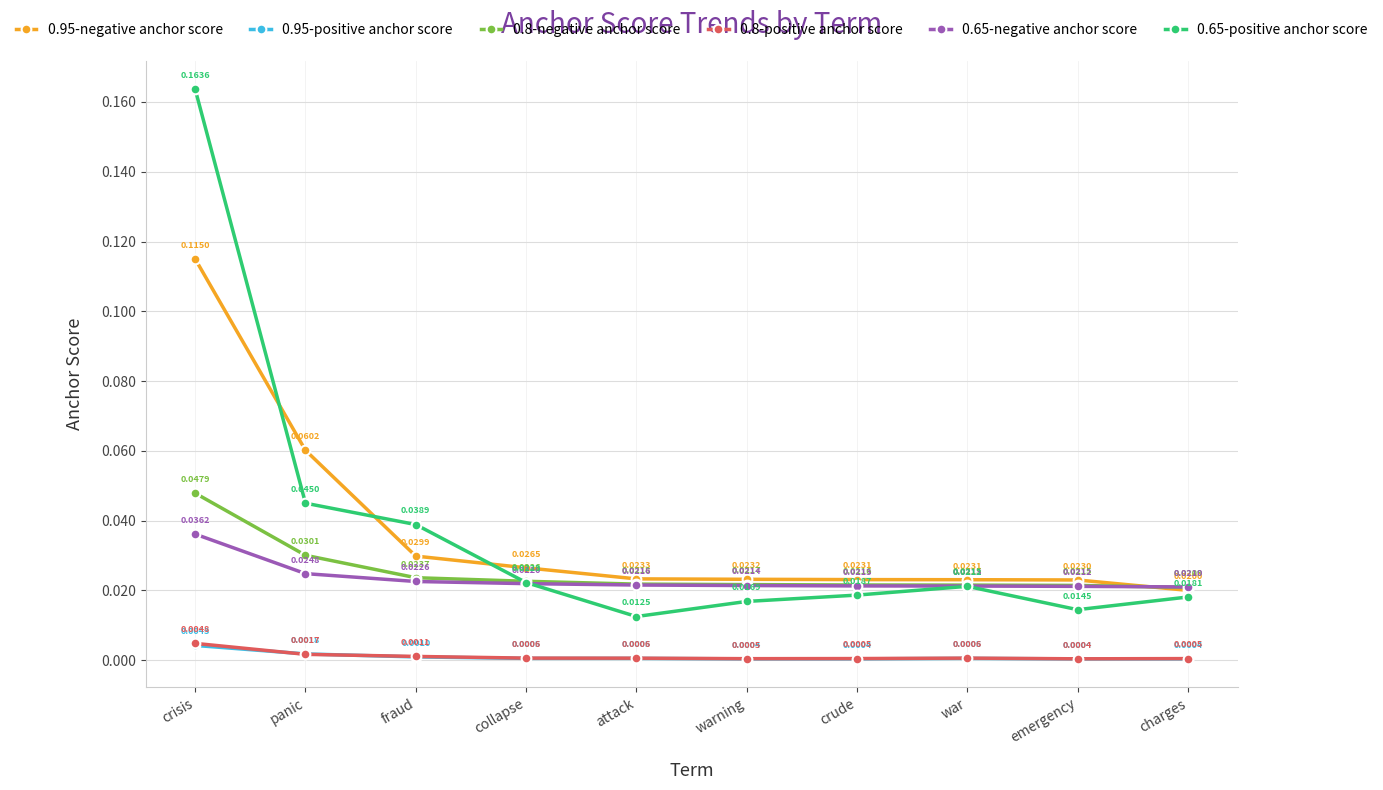

Does the chart display data point markers on the line(s)?

Yes